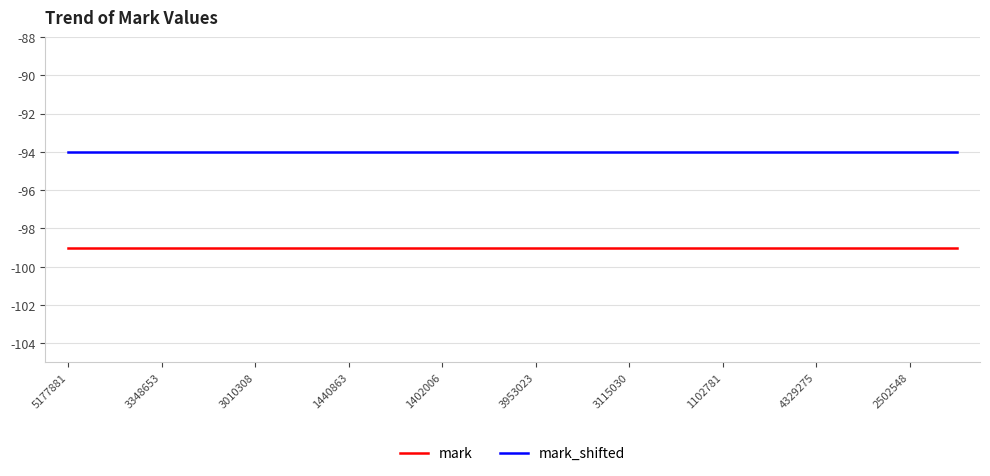

What is the lowest value of the mark series?

-99